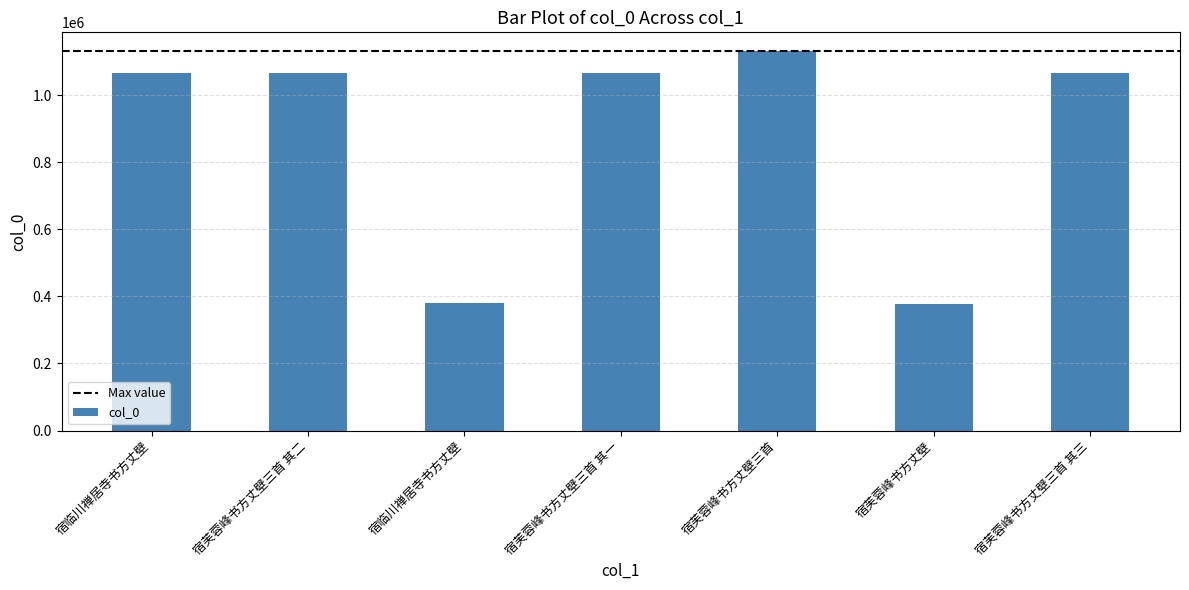

What is the minimum value shown in the chart?

378529